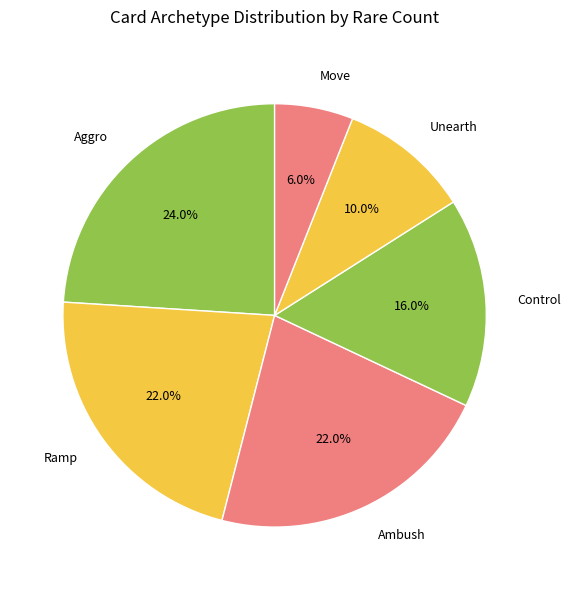

Do Ambush and Control together represent more than half of the pie?

No